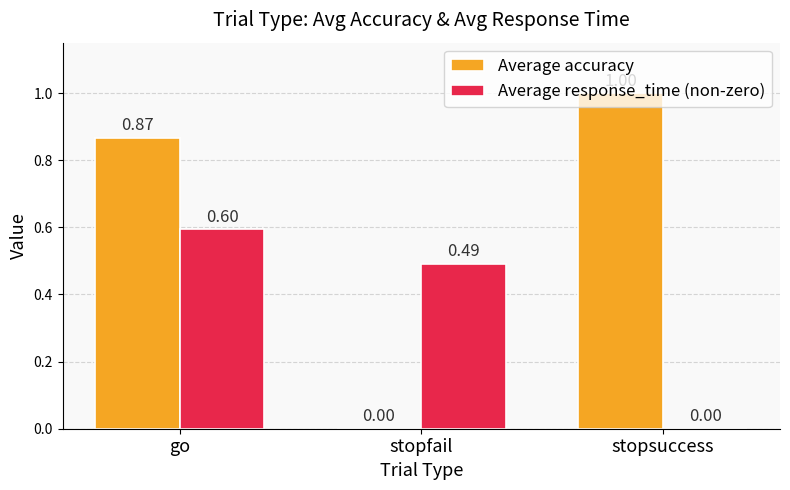

How many series are shown in this chart?

2